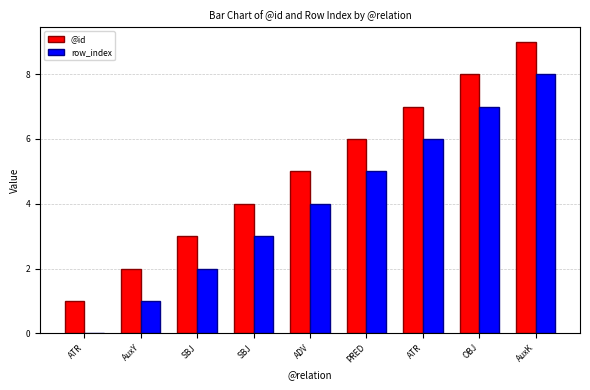

Rank the series by their maximum value, from highest to lowest.

@id, row_index